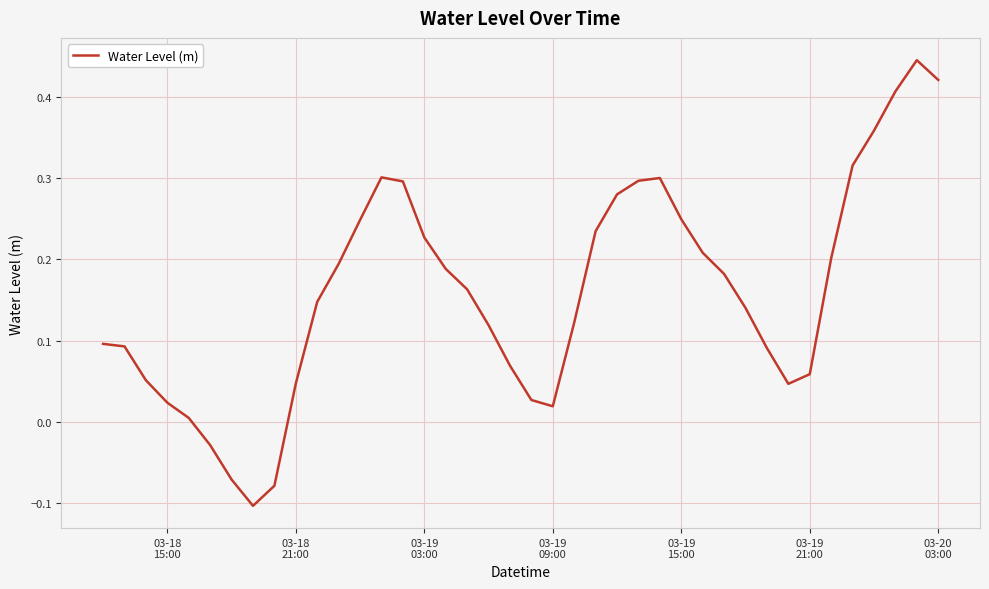

What is the difference between the maximum and minimum values?

0.5